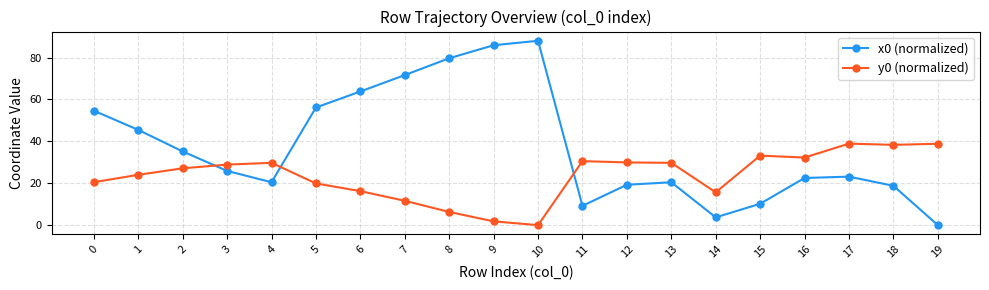

In x0 (normalized), how many points are lower than both neighbors (excluding endpoints)?

3